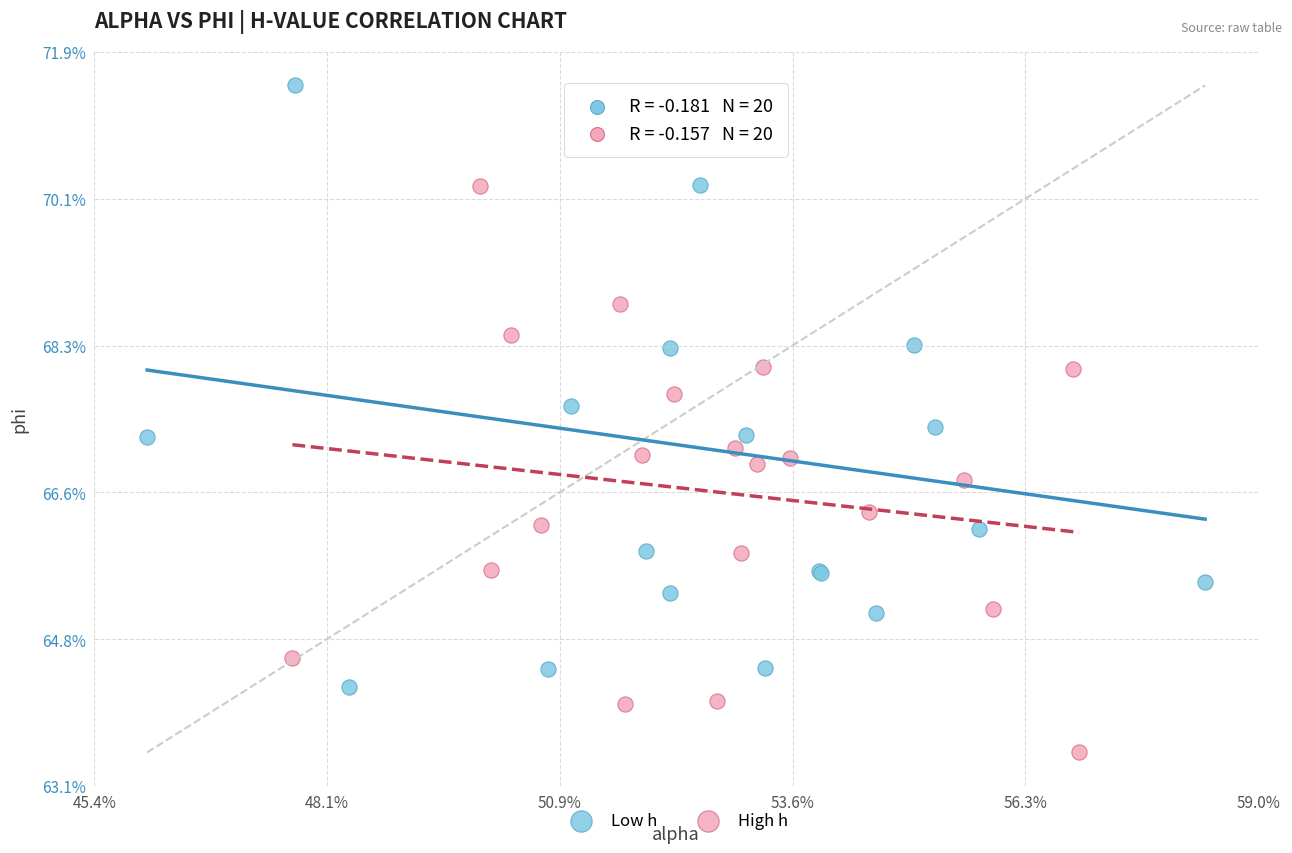

Which series contains the highest Y value?

Low h